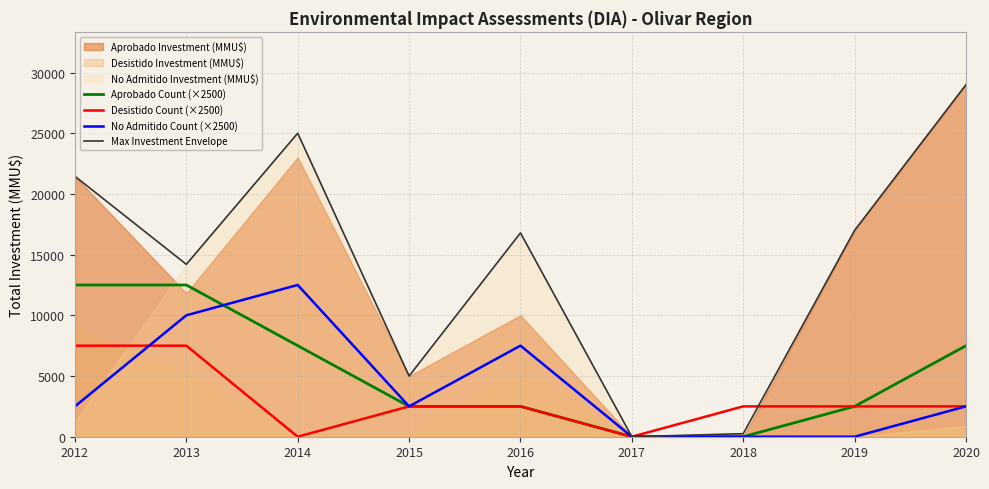

What is the spread (max minus min) of values at 2015?

2500